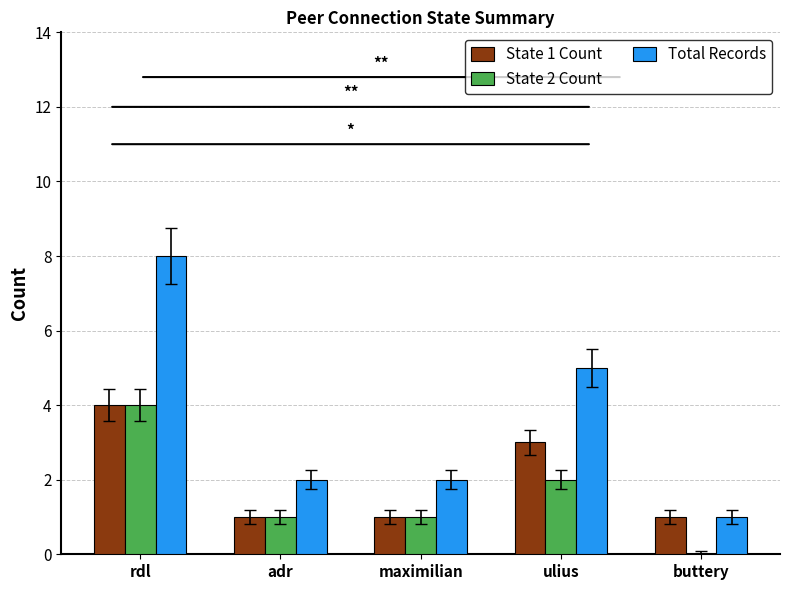

At which category is the sum across all series the highest?

rdl